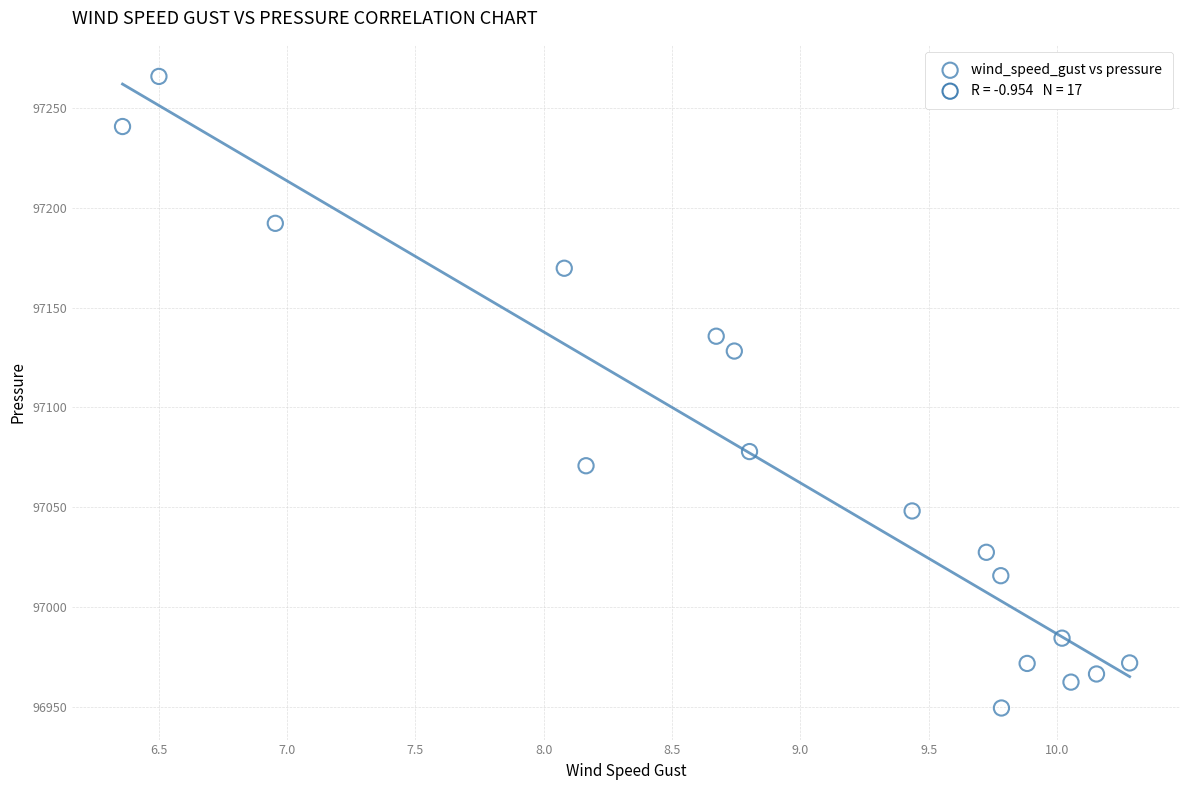

What is the range of Y values (max minus min)?

316.3